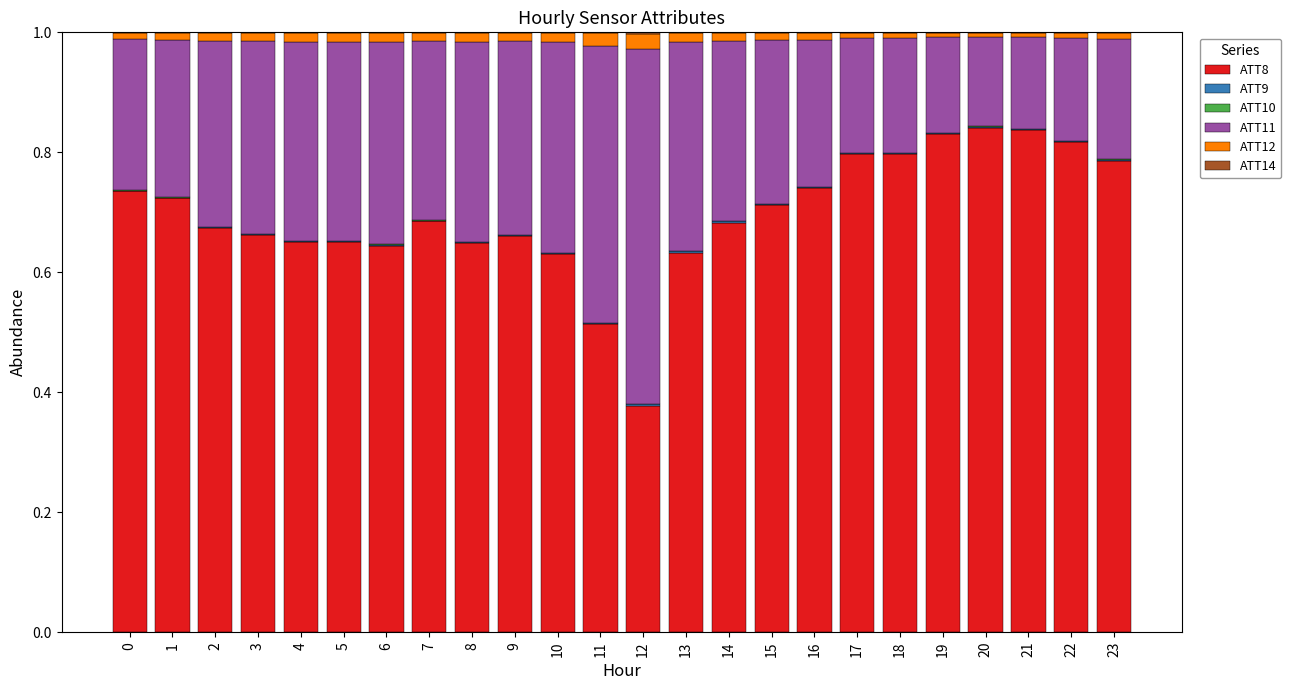

Are the bars grouped side by side (vs. stacked)?

No